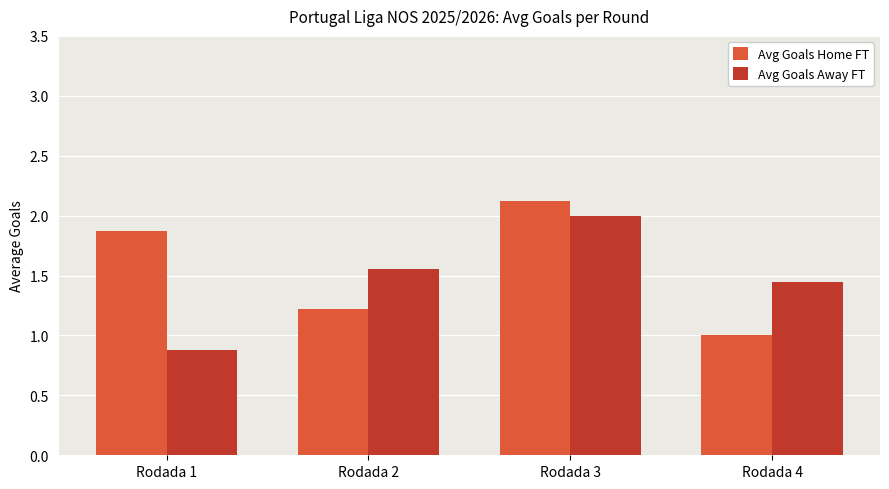

What is the difference between the Avg Goals Away FT values at Rodada 2 and Rodada 1?

0.7